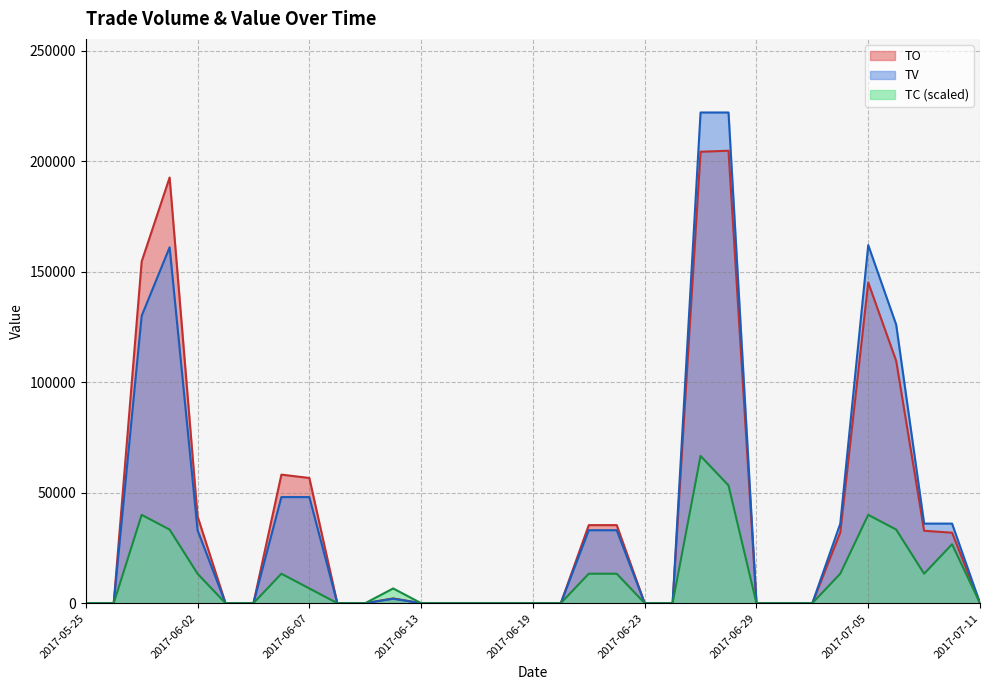

How many TC values are between 0 and 13320?

26